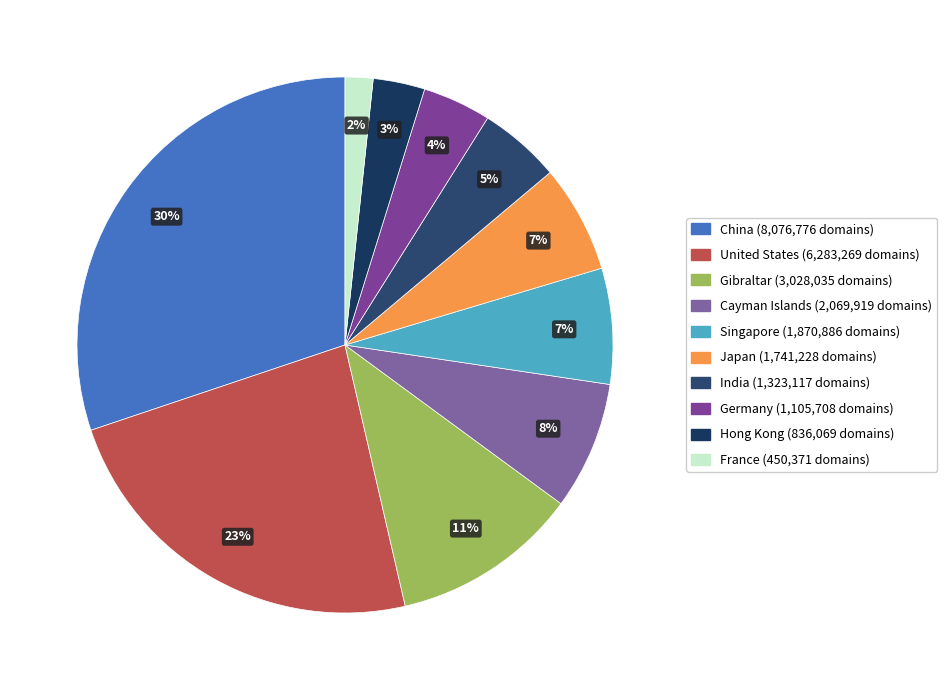

What is the largest slice in the pie chart?

China